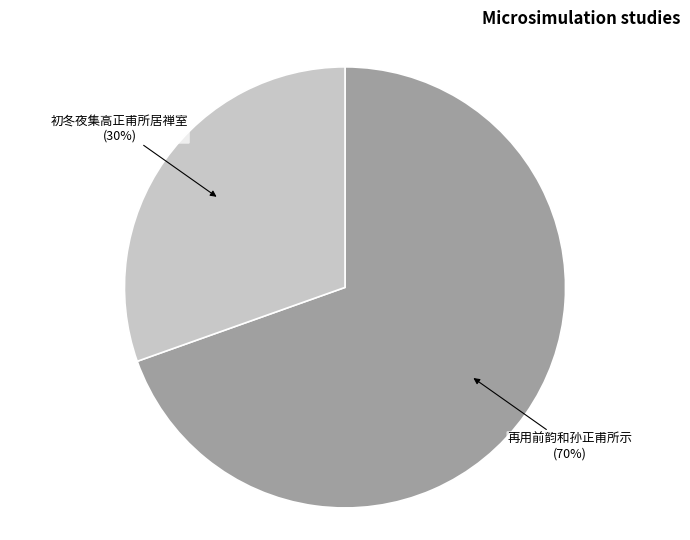

What is the ratio of the value at 初冬夜集高正甫所居禅室 to the value at 再用前韵和孙正甫所示?

0.4